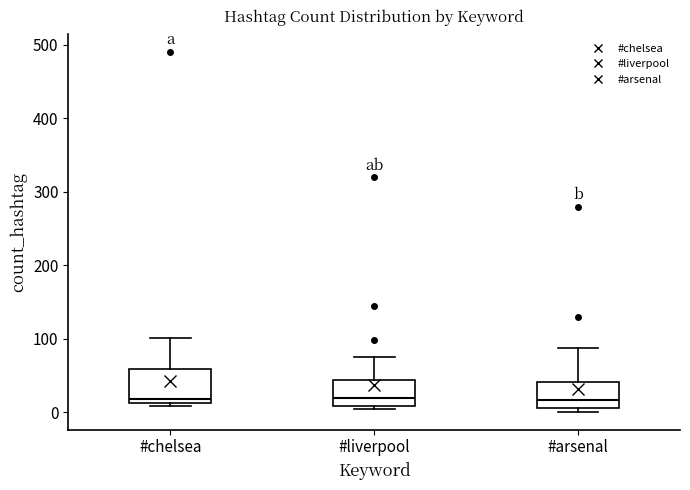

Reading left to right, read every box against the y-axis: the position of its median line, the range the box covers, and the ends of its whiskers. The values are not printed on the chart, so give them approximately, as read against the axis.

#chelsea: median 20, box 10 to 60, whiskers 10 (just below the box's lower edge) to 100
#liverpool: median 20, box 10 to 40, whiskers 0 to 80
#arsenal: median 20, box 10 to 40, whiskers 0 to 90